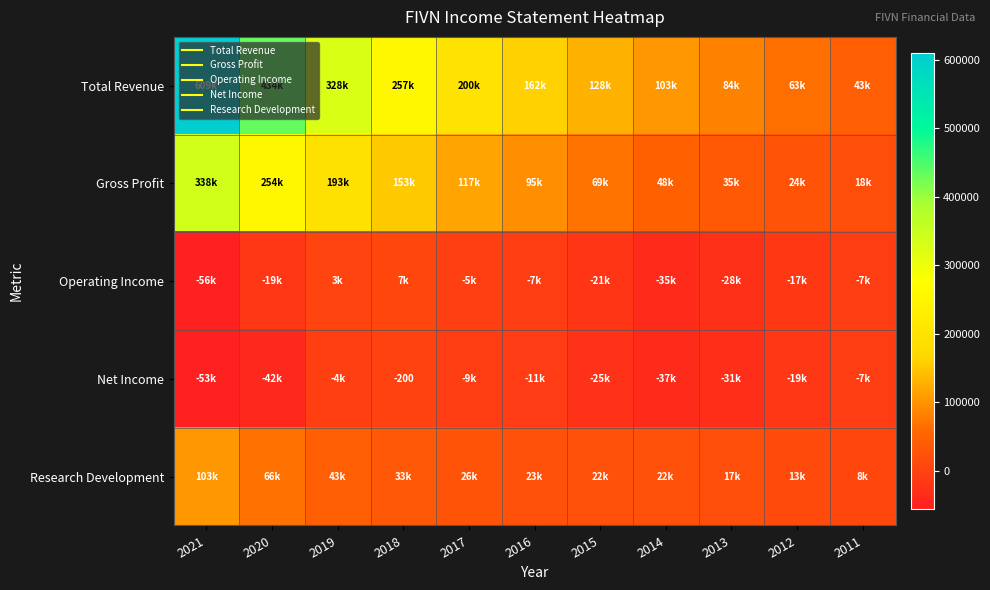

At which label does Operating Income first exceed -17100?

2019